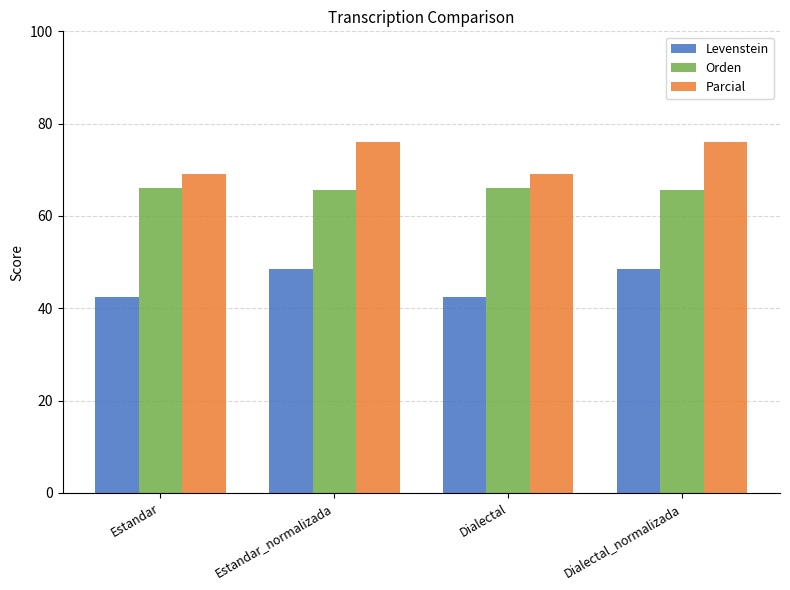

What is the value of the Parcial bar at the 1st from the left?

69.2